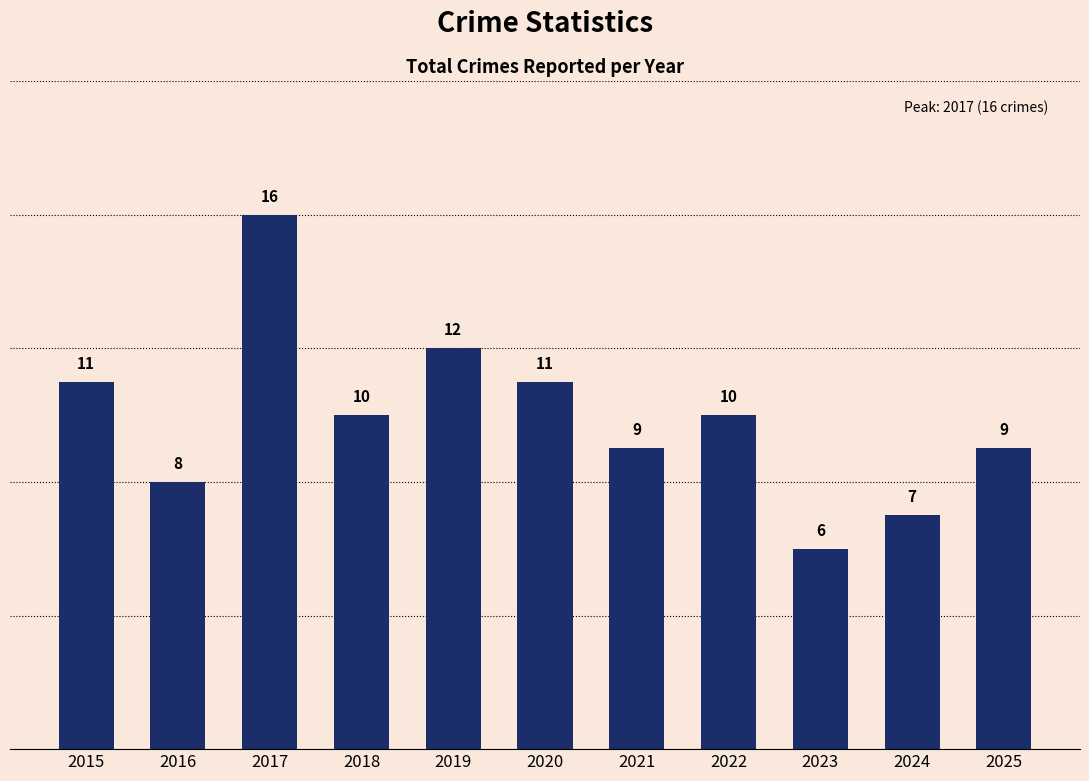

What is the average value?

10